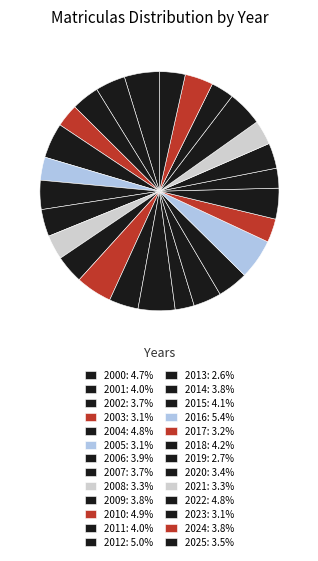

How many slices are in this pie chart?

26